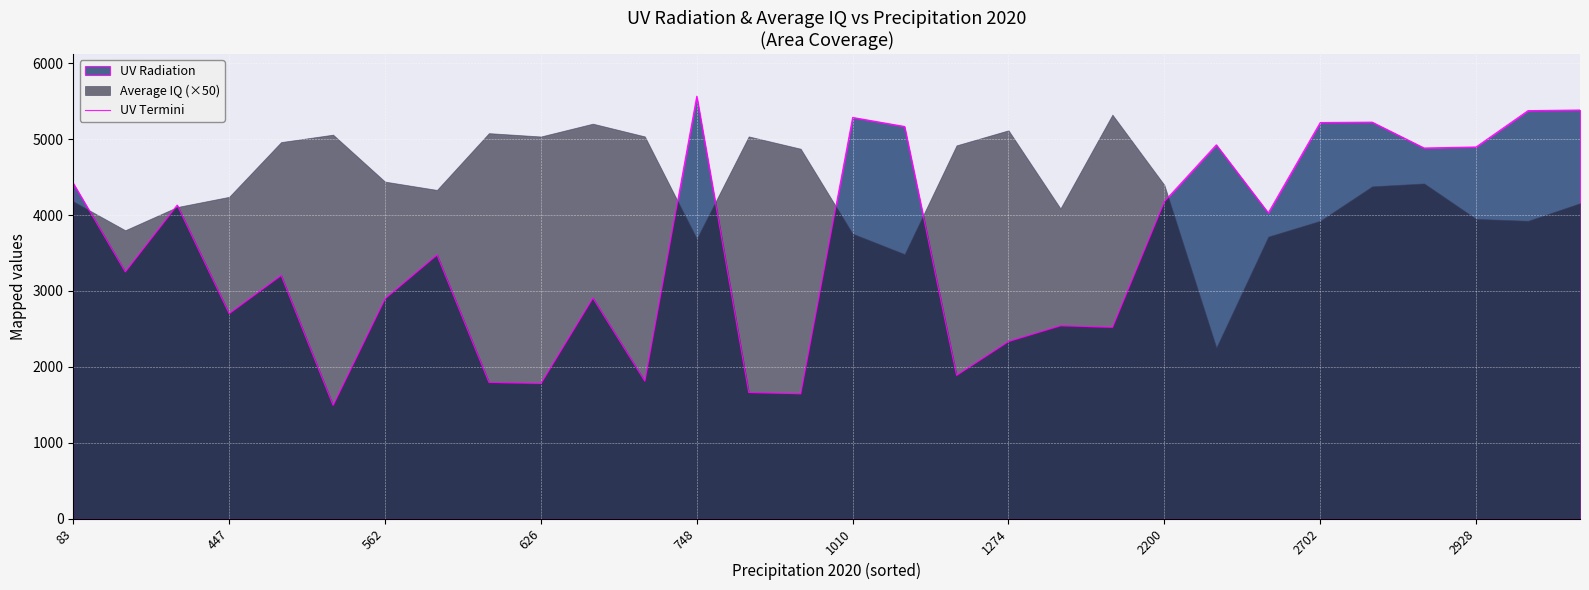

What is the greatest value displayed?

5567